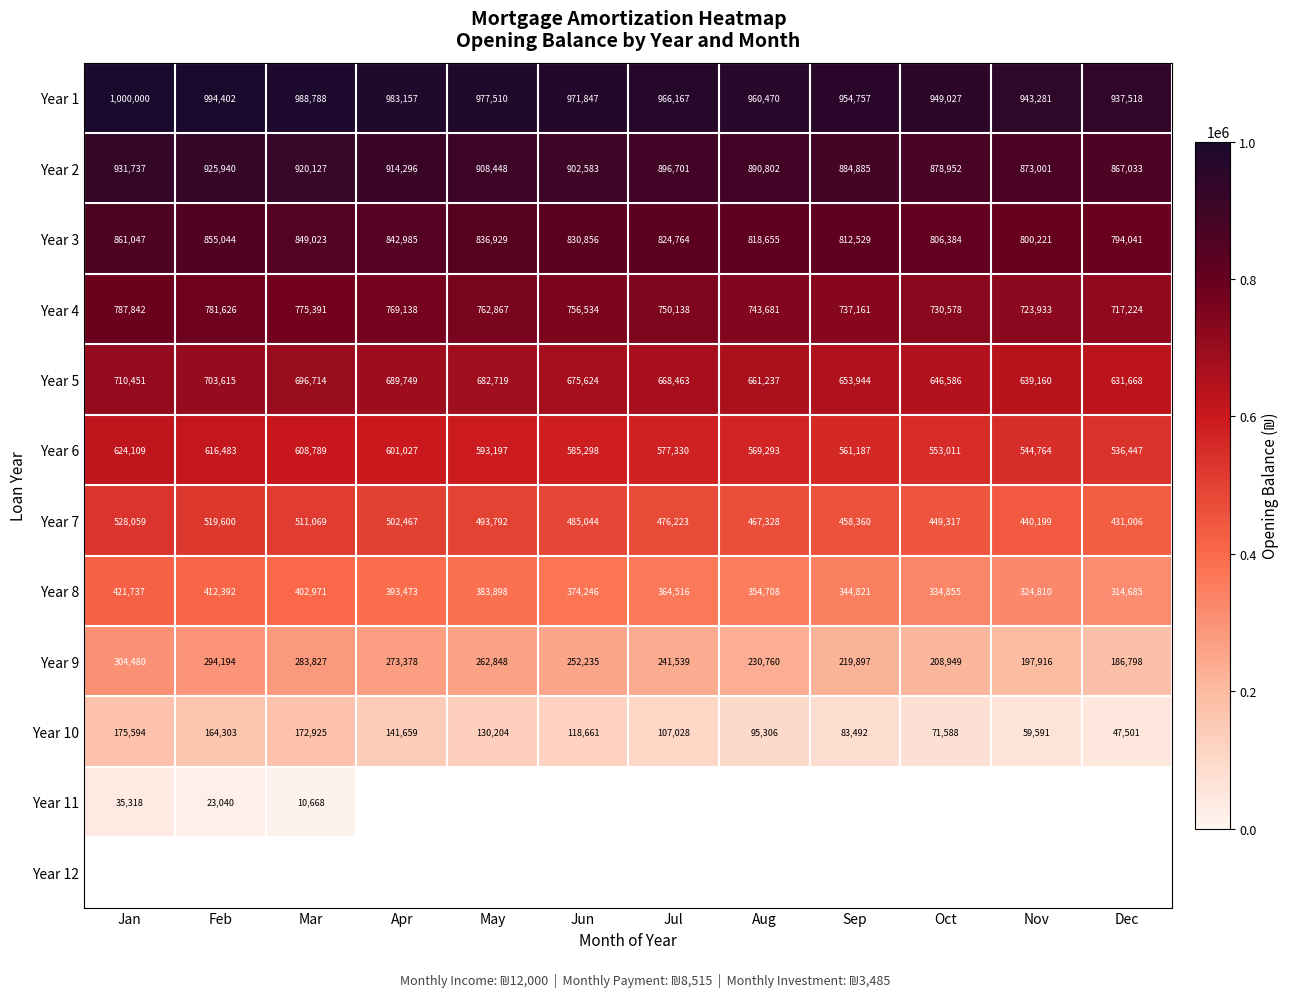

Where is Year 4 nearest to the value 752533?

Jul